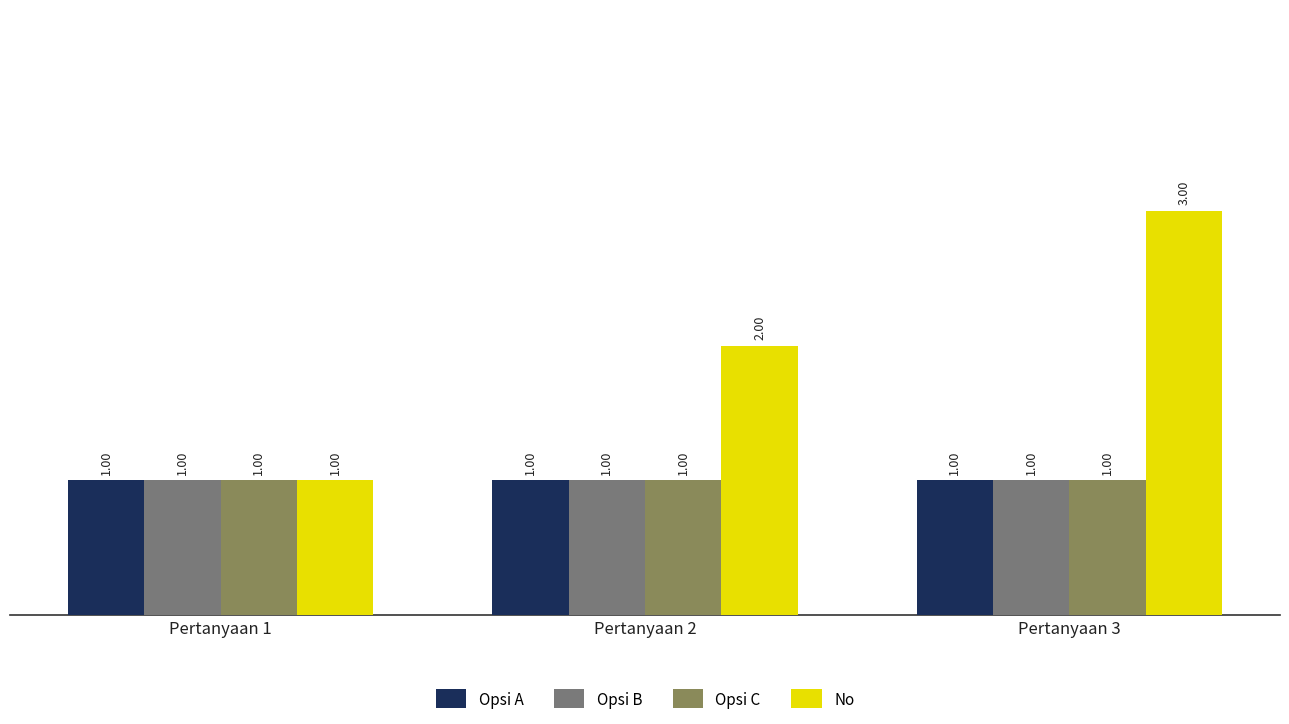

The Opsi C series shows 0 at Pertanyaan 3. True or false?

False